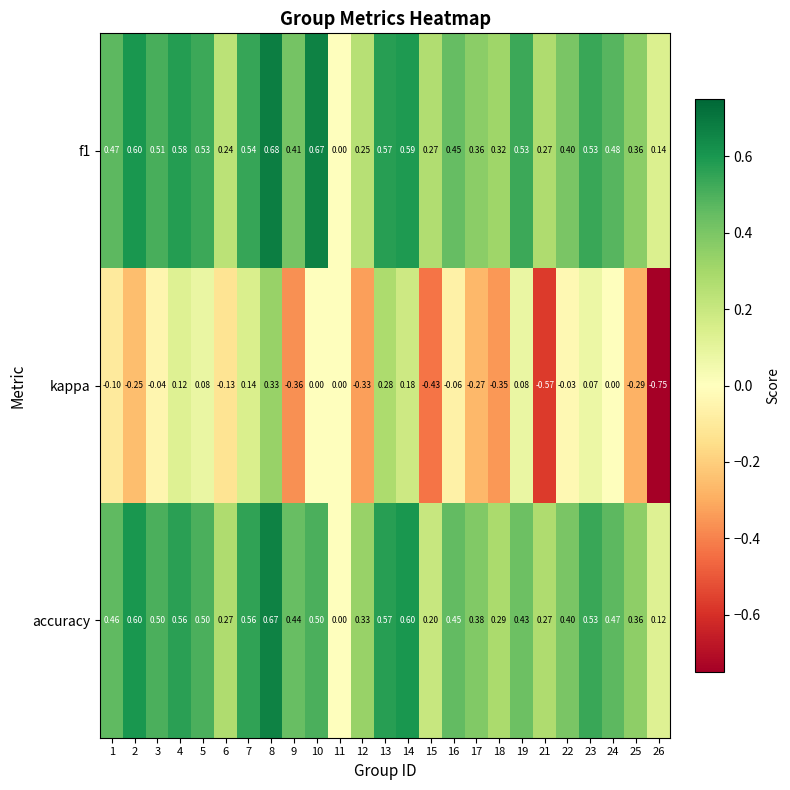

At which category is the sum across all series the highest?

8